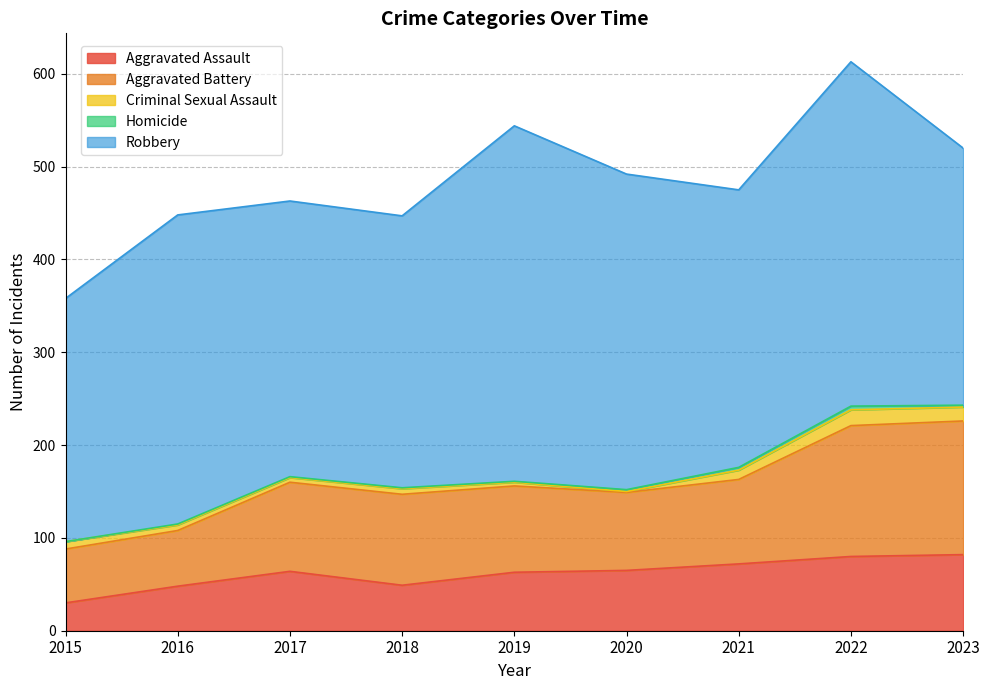

Reading right to left, transcribe all the data shown in this chart.

Aggravated Assault: 2023=82	2022=80	2021=72	2020=65	2019=63	2018=49	2017=64	2016=48	2015=30
Aggravated Battery: 2023=144	2022=141	2021=91	2020=84	2019=93	2018=98	2017=96	2016=60	2015=58
Criminal Sexual Assault: 2023=15	2022=17	2021=10	2020=1	2019=4	2018=6	2017=5	2016=6	2015=8
Homicide: 2023=2	2022=4	2021=3	2020=2	2019=1	2018=1	2017=1	2016=1	2015=0
Robbery: 2023=277	2022=371	2021=299	2020=340	2019=383	2018=293	2017=297	2016=333	2015=262